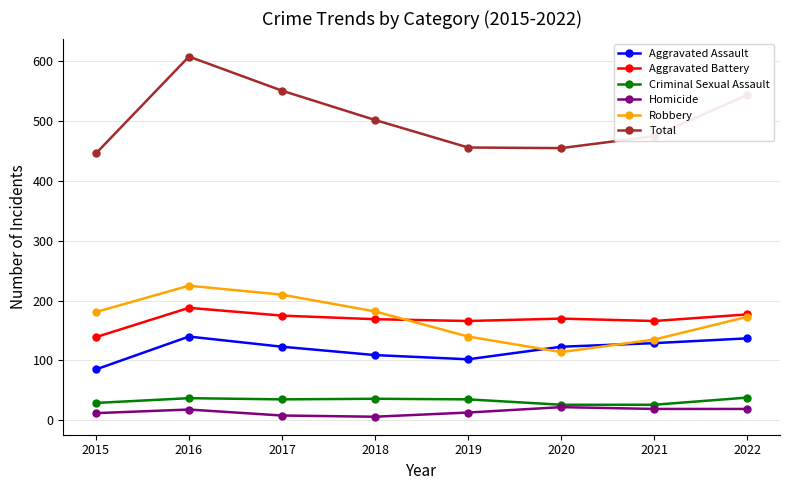

Is it true that Aggravated Battery equals 175 at 2017?

True